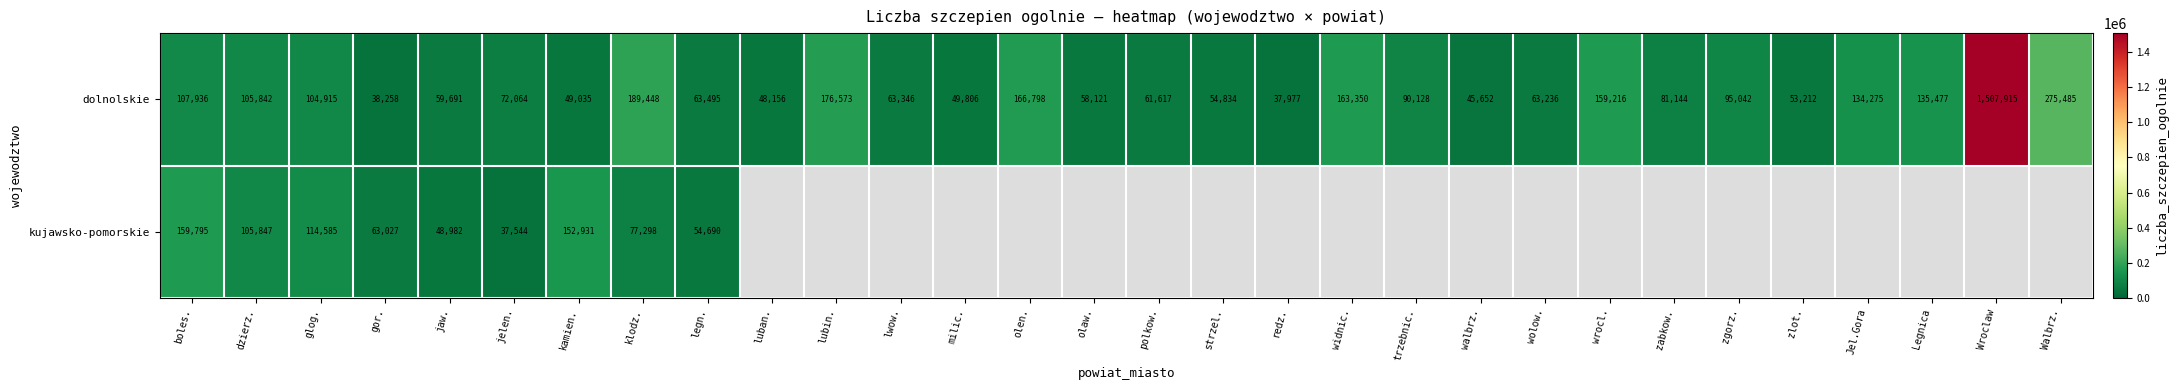

True or false: dolnolskie has a value of 130978 at trzebnic..

False